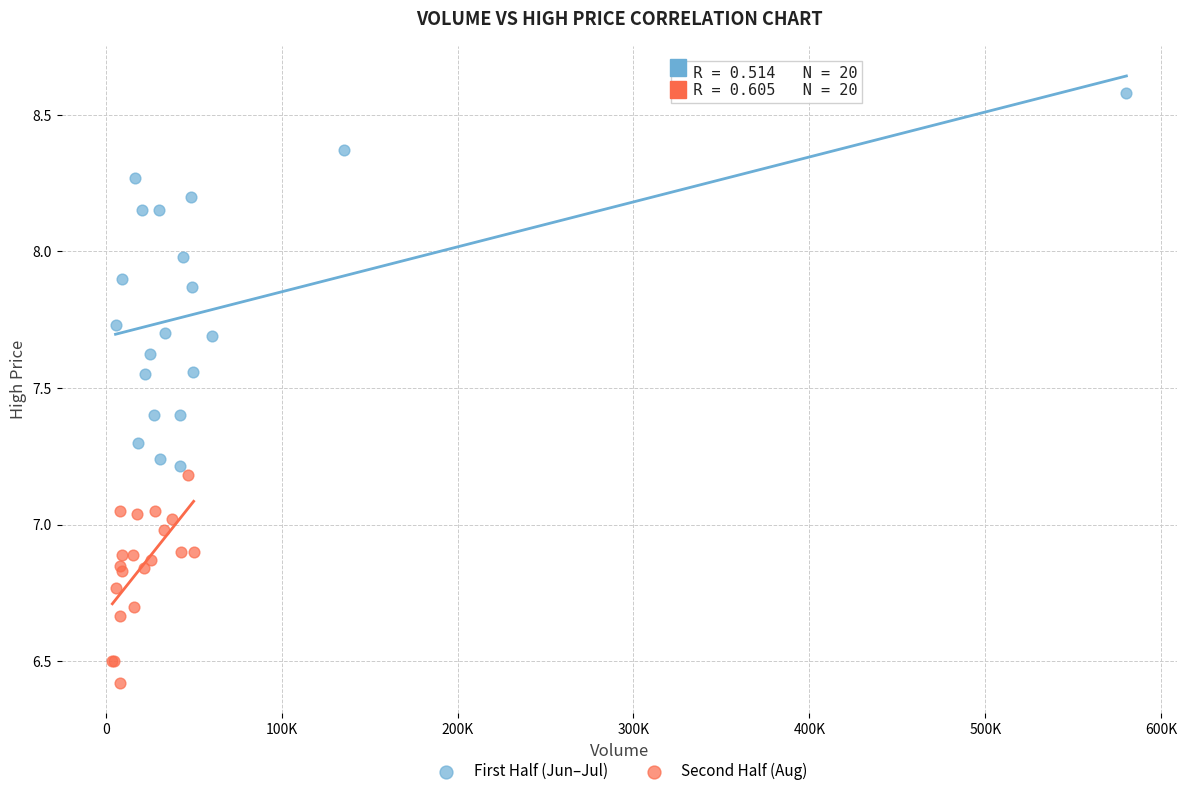

Which series has the largest Y range (max minus min)?

First Half (Jun–Jul)